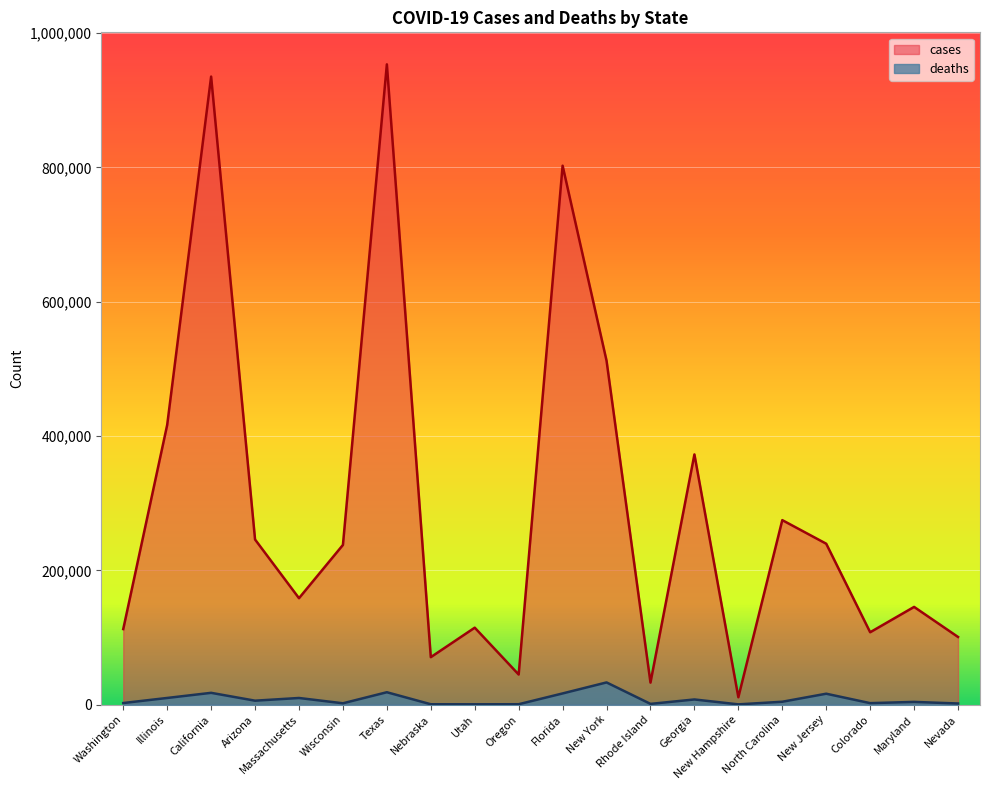

What is the lowest value of the deaths series?

483